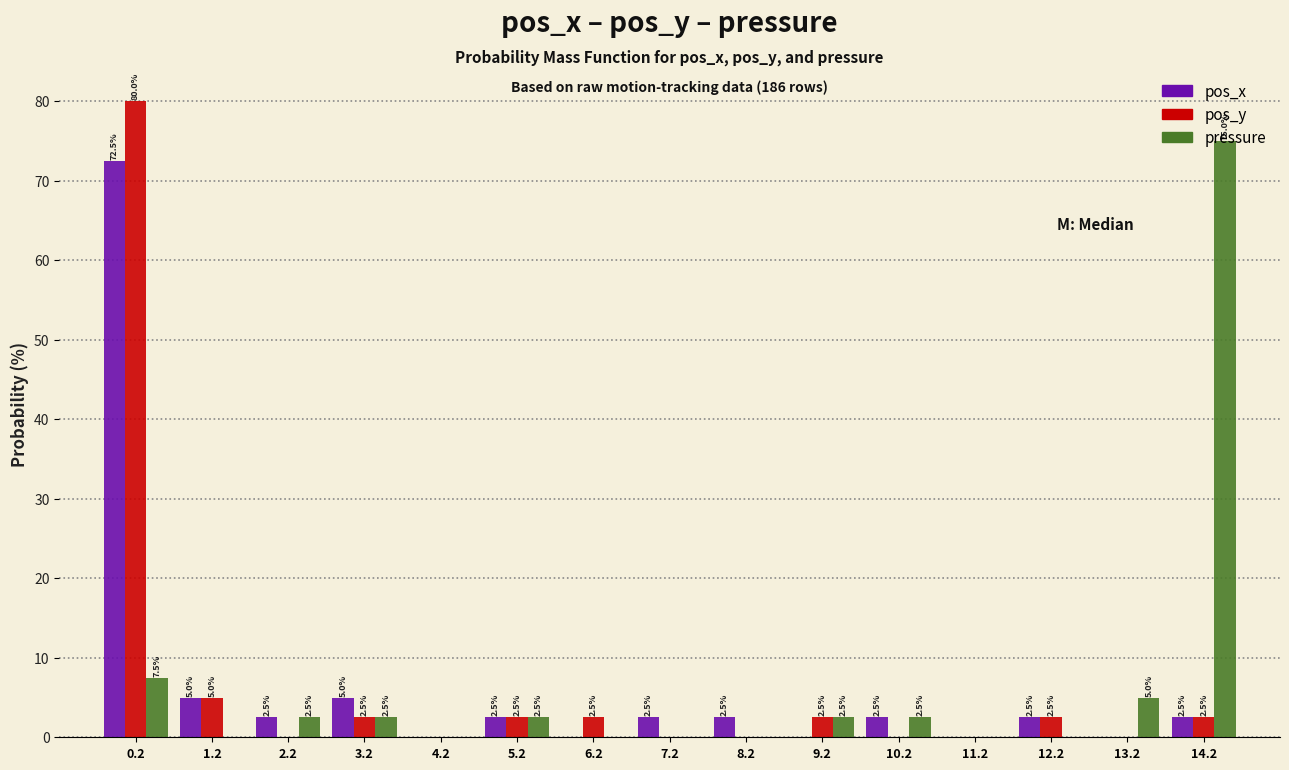

At which label does pressure reach its peak?

14.2